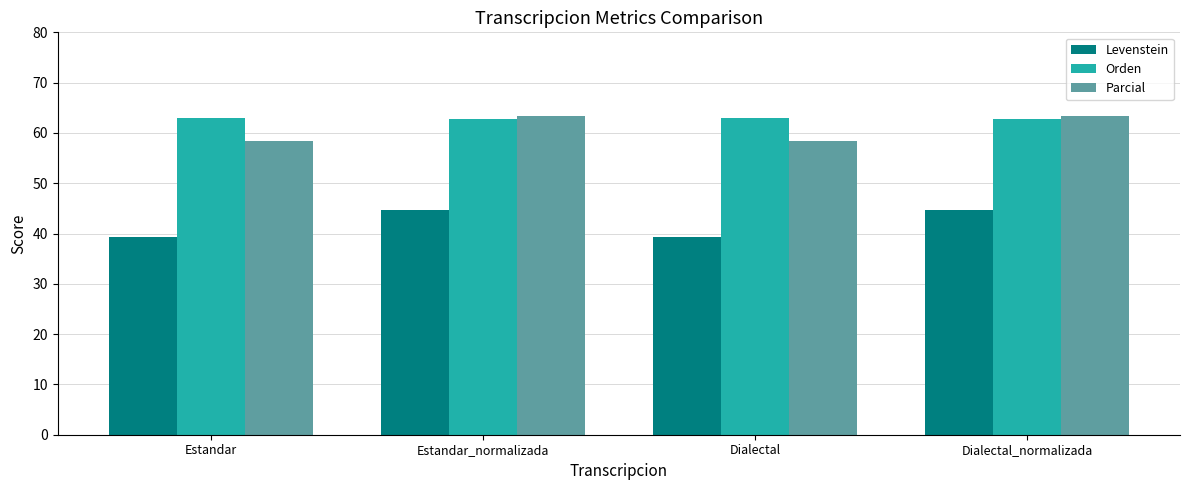

What is the average value of the Orden series?

62.9